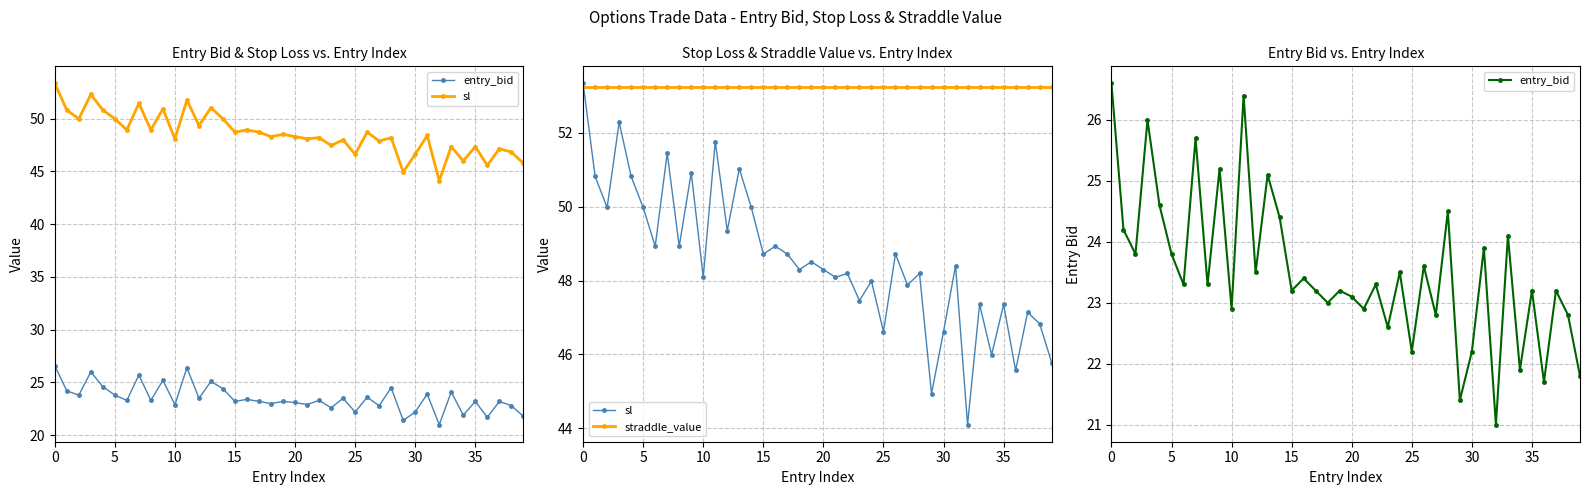

The value of straddle_value at 10 is 53.2. True or false?

True